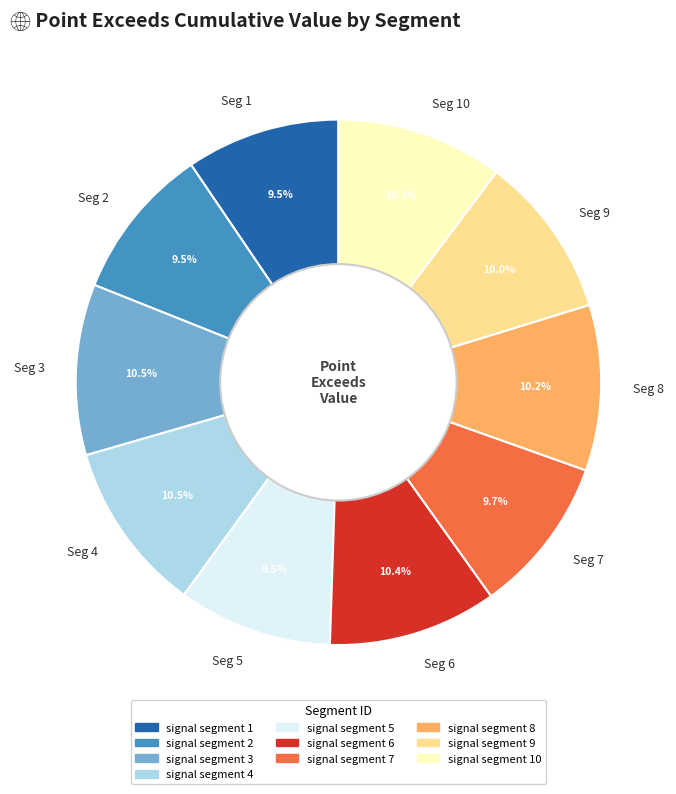

Does Seg 1 represent more than half of the total?

No